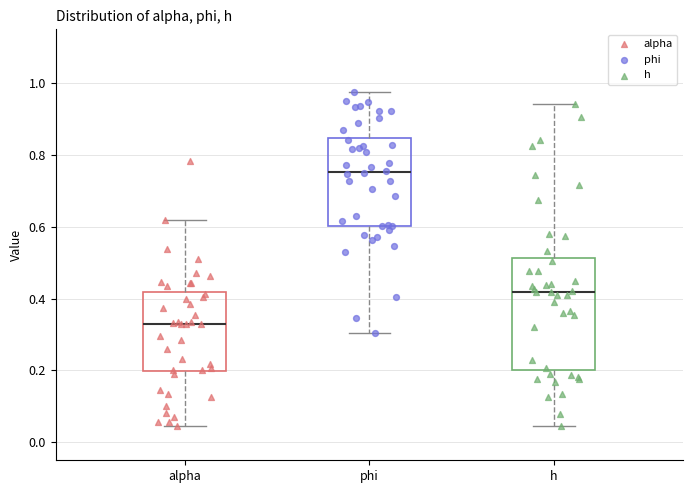

Reading left to right, read every box against the y-axis: the position of its median line, the range the box covers, and the ends of its whiskers. The values are not printed on the chart, so give them approximately, as read against the axis.

alpha: median 0.32, box 0.20 to 0.42, whiskers 0.04 to 0.62
phi: median 0.76, box 0.60 to 0.84, whiskers 0.30 to 0.98
h: median 0.42, box 0.20 to 0.52, whiskers 0.04 to 0.94